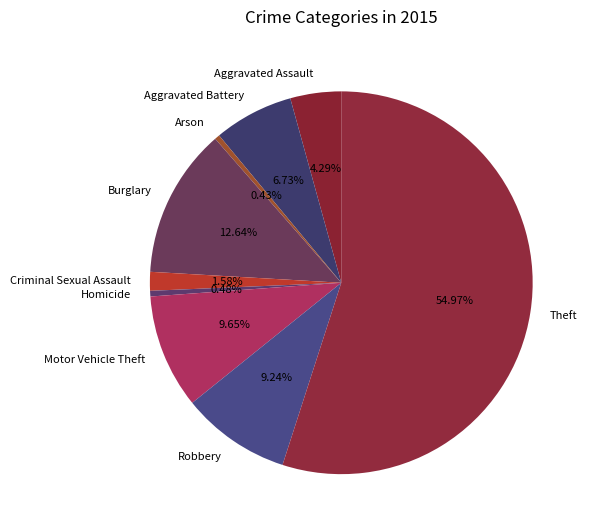

How many slices are in this pie chart?

9